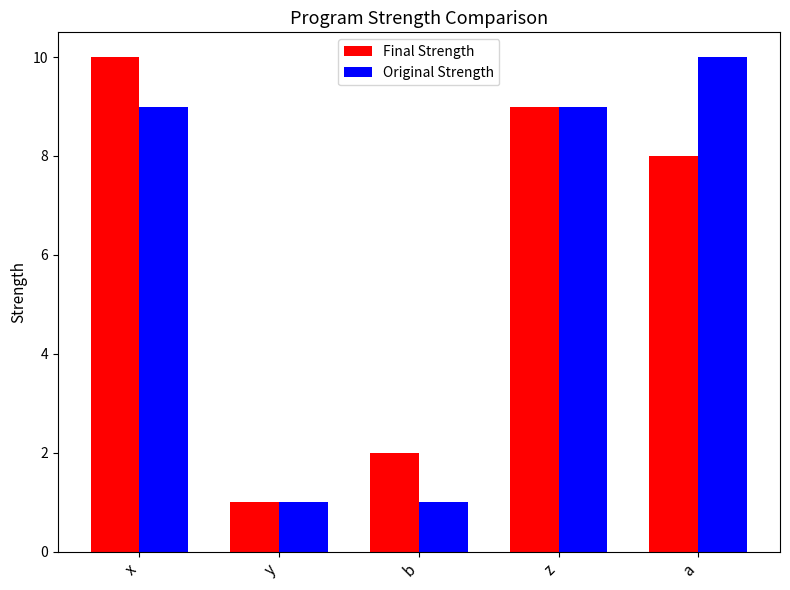

At which label does Final Strength reach its minimum?

y